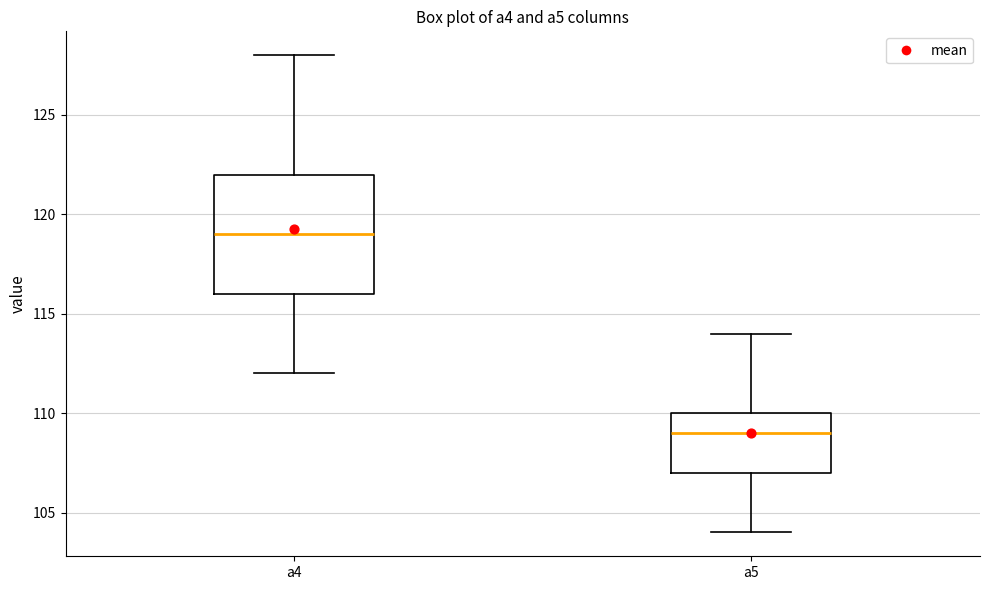

Comparing the boxes themselves (not the whiskers), which one is the tallest?

a4